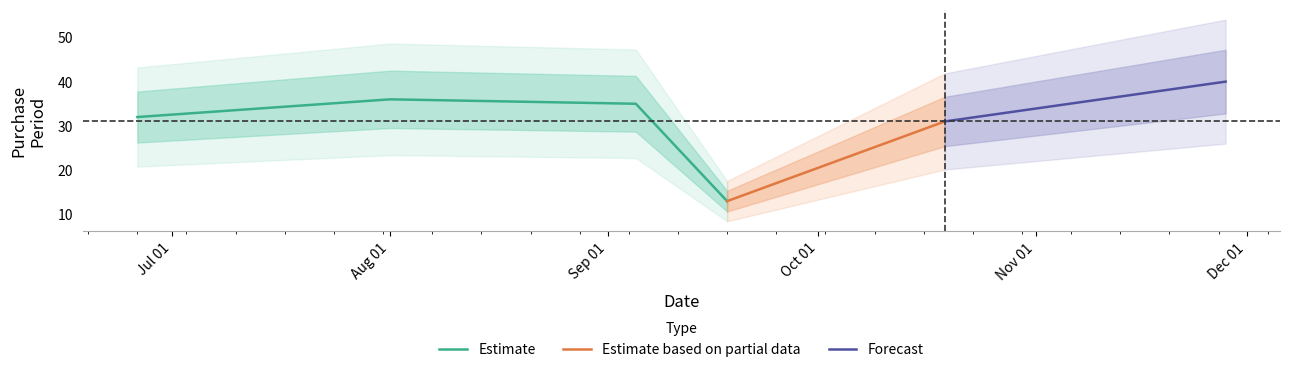

At which label does the data first exceed 35?

2017-08-01